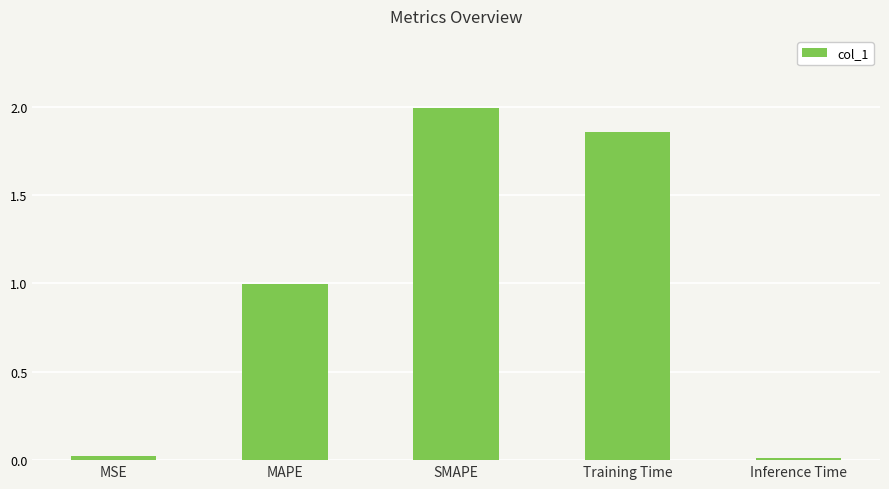

What is the change in value from MAPE to Inference Time?

-1.0